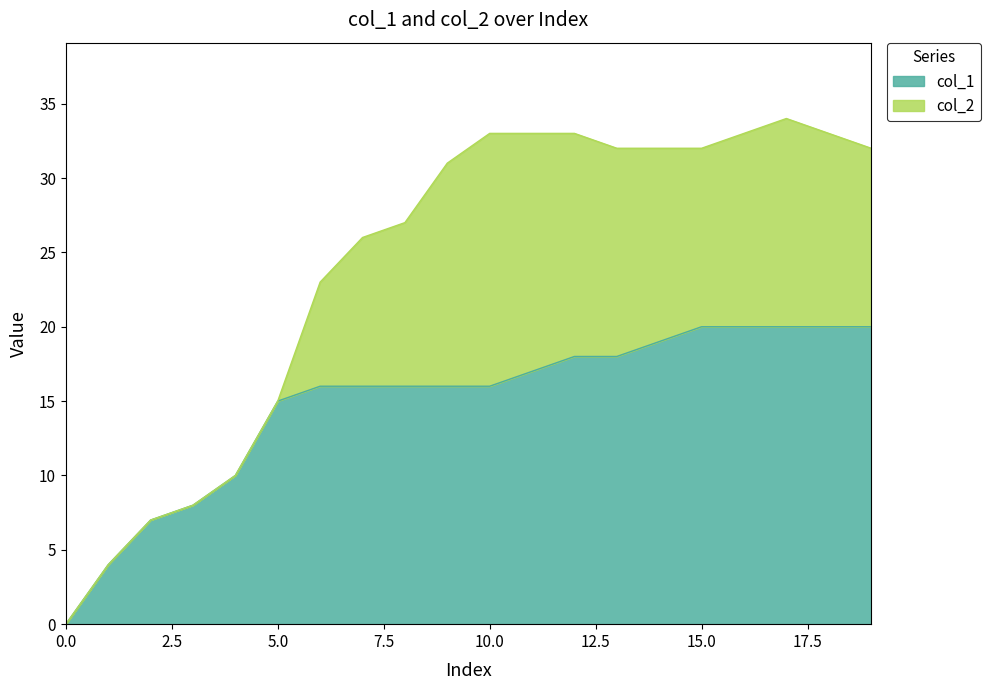

True or false: col_1 has a value of 20 at 15.0.

True